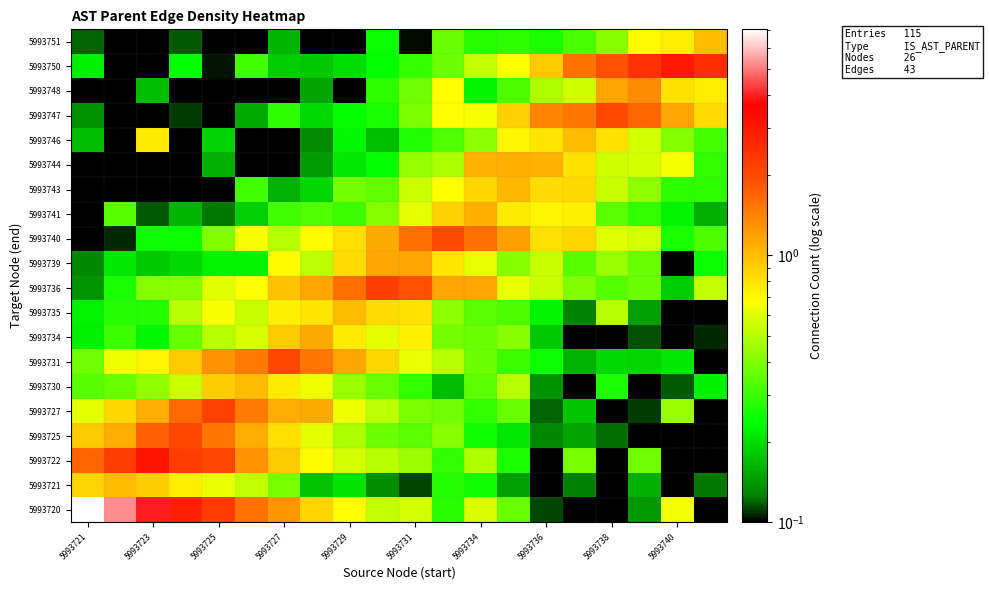

Reading left to right, extract all data points from this chart.

row_0: 7.0	5.2	4.0	2.8	2.3	1.6	1.3	0.9	0.7	0.5	0.6	0.3	0.6	0.4	0.1	0.1	0.1	0.1	0.6	0.1
row_1: 0.9	1.0	0.9	0.7	0.6	0.5	0.4	0.2	0.2	0.1	0.1	0.3	0.3	0.1	0.0	0.1	0.0	0.2	0.0	0.1
row_2: 1.7	2.2	3.1	2.2	2.1	1.3	0.9	0.7	0.6	0.5	0.4	0.3	0.5	0.3	0.1	0.4	0.1	0.4	0.1	0.1
row_3: 0.9	1.1	1.7	2.0	1.5	1.1	0.8	0.6	0.5	0.4	0.3	0.4	0.3	0.2	0.1	0.2	0.1	0.0	0.0	0.0
row_4: 0.6	0.9	1.1	1.6	2.2	1.5	1.1	1.1	0.6	0.5	0.4	0.4	0.3	0.4	0.1	0.2	0.1	0.1	0.4	0.1
row_5: 0.3	0.4	0.4	0.6	0.9	1.0	0.8	0.6	0.4	0.4	0.3	0.2	0.3	0.5	0.1	0.1	0.3	0.1	0.1	0.2
row_6: 0.4	0.6	0.7	0.9	1.3	1.5	2.0	1.5	1.1	0.9	0.6	0.5	0.4	0.3	0.2	0.2	0.2	0.2	0.2	0.1
row_7: 0.2	0.3	0.2	0.4	0.5	0.6	0.9	1.1	0.8	0.6	0.7	0.4	0.4	0.4	0.2	0.1	0.1	0.1	0.1	0.1
row_8: 0.2	0.3	0.3	0.5	0.7	0.5	0.7	0.8	1.0	0.8	0.8	0.4	0.3	0.3	0.2	0.1	0.5	0.1	0.1	0.1
row_9: 0.1	0.3	0.4	0.4	0.6	0.7	1.0	1.2	1.6	2.2	1.9	1.2	1.2	0.6	0.5	0.4	0.3	0.4	0.2	0.5
row_10: 0.1	0.2	0.2	0.2	0.2	0.2	0.7	0.5	0.8	1.1	1.2	0.8	0.6	0.4	0.5	0.3	0.4	0.4	0.1	0.2
row_11: 0.1	0.1	0.2	0.2	0.4	0.7	0.5	0.7	0.8	1.1	1.6	2.0	1.6	1.2	0.8	0.9	0.6	0.6	0.3	0.3
row_12: 0.1	0.3	0.1	0.2	0.1	0.2	0.3	0.3	0.3	0.4	0.6	0.9	1.1	0.8	0.7	0.7	0.3	0.3	0.2	0.2
row_13: 0.1	0.1	0.1	0.1	0.1	0.3	0.2	0.2	0.4	0.4	0.5	0.7	0.9	1.0	0.8	0.8	0.5	0.4	0.3	0.3
row_14: 0.1	0.0	0.1	0.1	0.2	0.1	0.1	0.1	0.2	0.2	0.4	0.5	1.1	1.1	1.1	0.8	0.6	0.6	0.7	0.3
row_15: 0.2	0.0	0.8	0.0	0.2	0.1	0.1	0.1	0.2	0.2	0.3	0.3	0.4	0.7	0.8	1.0	0.8	0.6	0.4	0.3
row_16: 0.1	0.0	0.1	0.1	0.1	0.2	0.3	0.2	0.2	0.3	0.4	0.7	0.7	0.9	1.4	1.5	2.0	1.7	1.2	0.8
row_17: 0.0	0.1	0.2	0.0	0.0	0.0	0.1	0.1	0.1	0.3	0.4	0.7	0.2	0.3	0.5	0.6	1.2	1.3	0.8	0.7
row_18: 0.2	0.1	0.1	0.2	0.1	0.3	0.2	0.2	0.2	0.2	0.3	0.4	0.5	0.7	0.9	1.6	1.9	2.5	3.0	2.5
row_19: 0.1	0.0	0.0	0.1	0.0	0.0	0.2	0.0	0.0	0.2	0.1	0.4	0.3	0.3	0.3	0.3	0.4	0.7	0.8	1.0